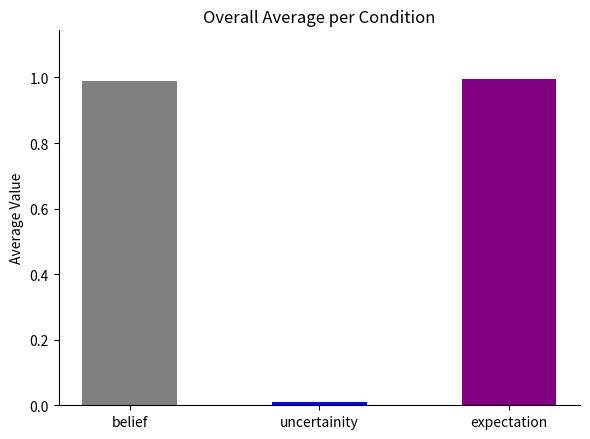

The chart shows a value of 1.4 at expectation. True or false?

False